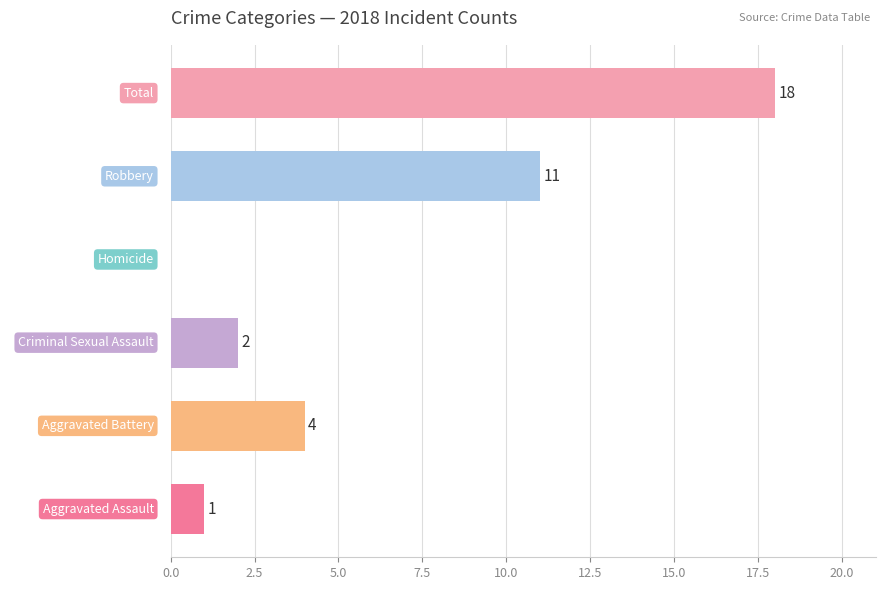

Reading top to bottom, list all the values displayed in this chart.

Total=18	Robbery=11	Homicide=0	Criminal Sexual Assault=2	Aggravated Battery=4	Aggravated Assault=1